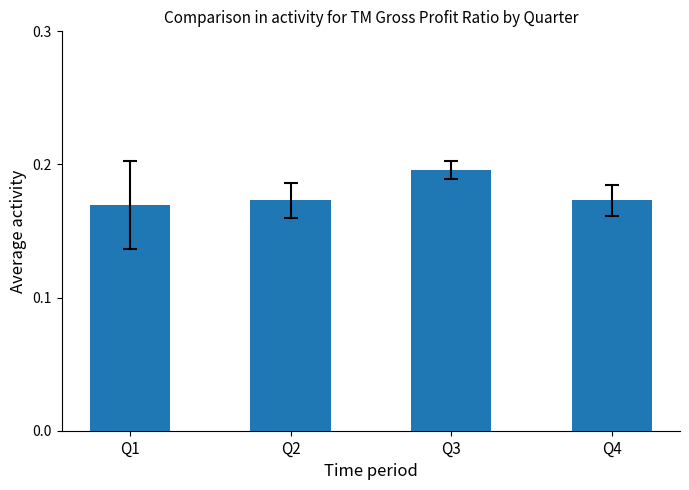

How many distinct data groups are displayed?

1